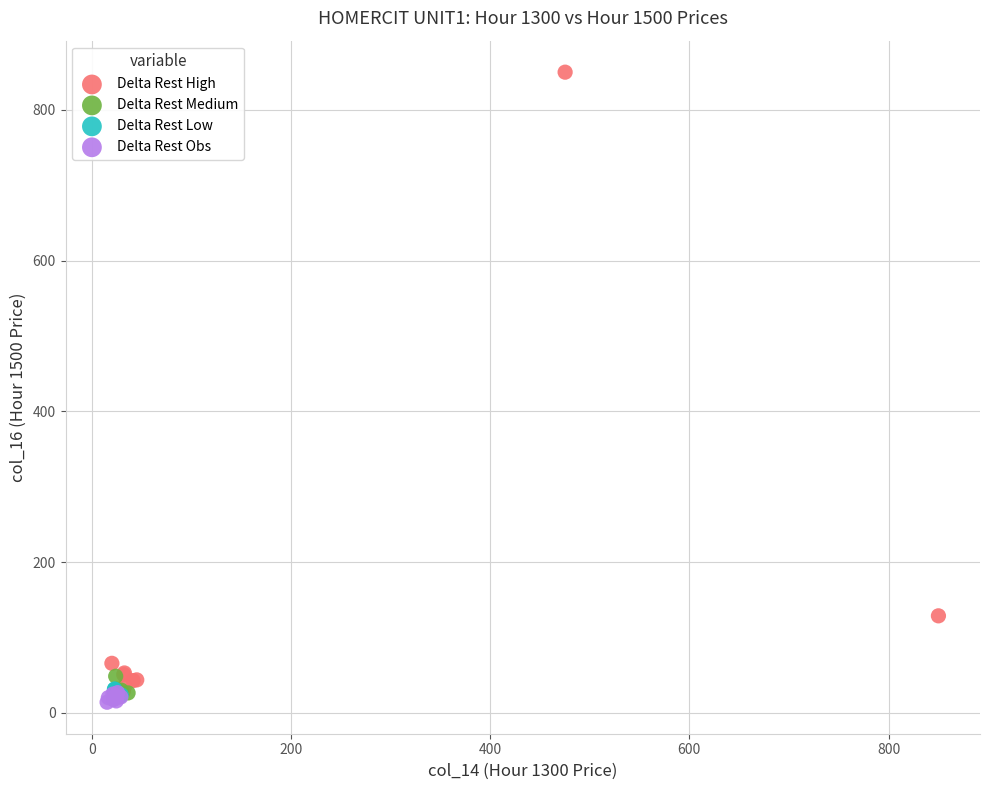

Which series reaches the maximum Y coordinate?

Delta Rest High